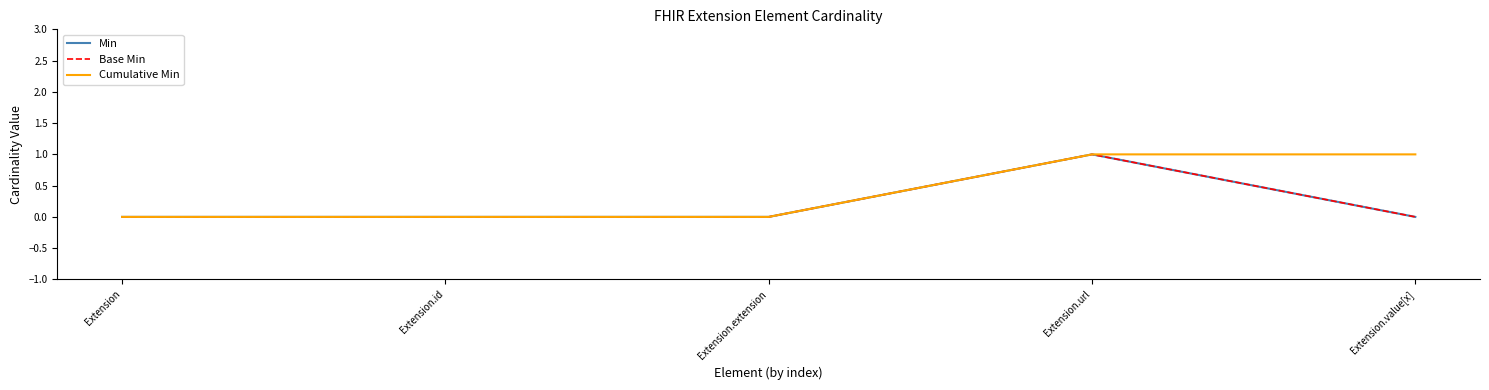

Is it true that Min equals 1 at Extension?

False